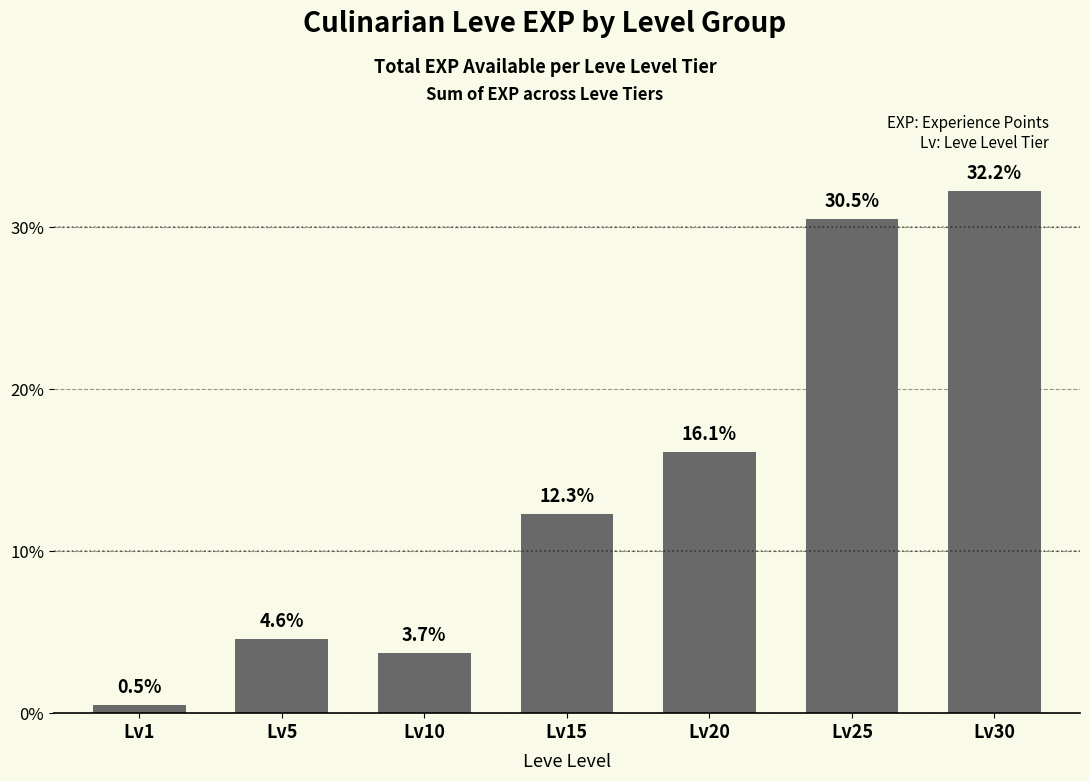

Which has a higher value, Lv5 or Lv15?

Lv15